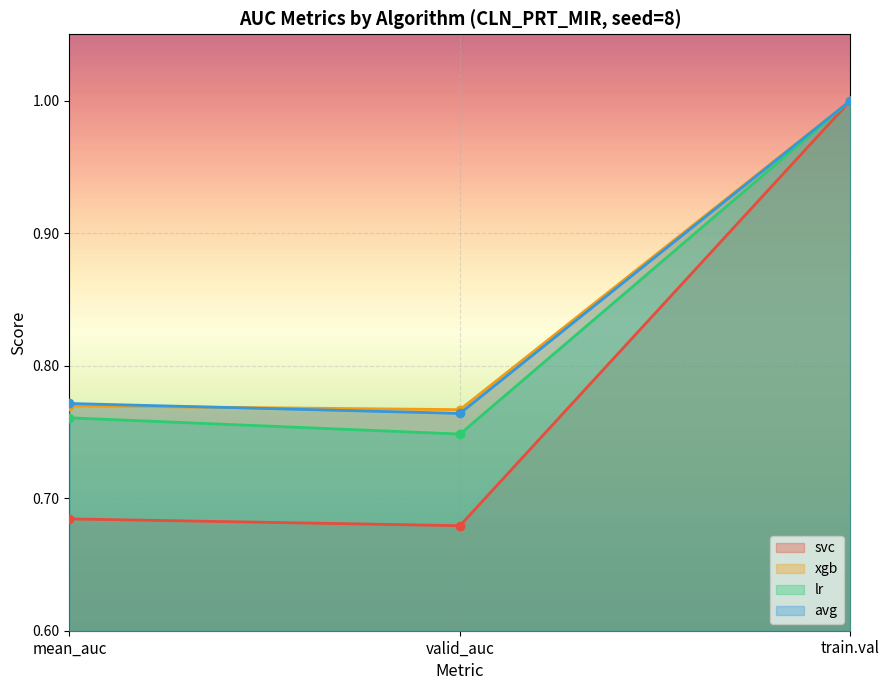

List the series in order of their peak value, highest first.

svc, xgb, lr, avg